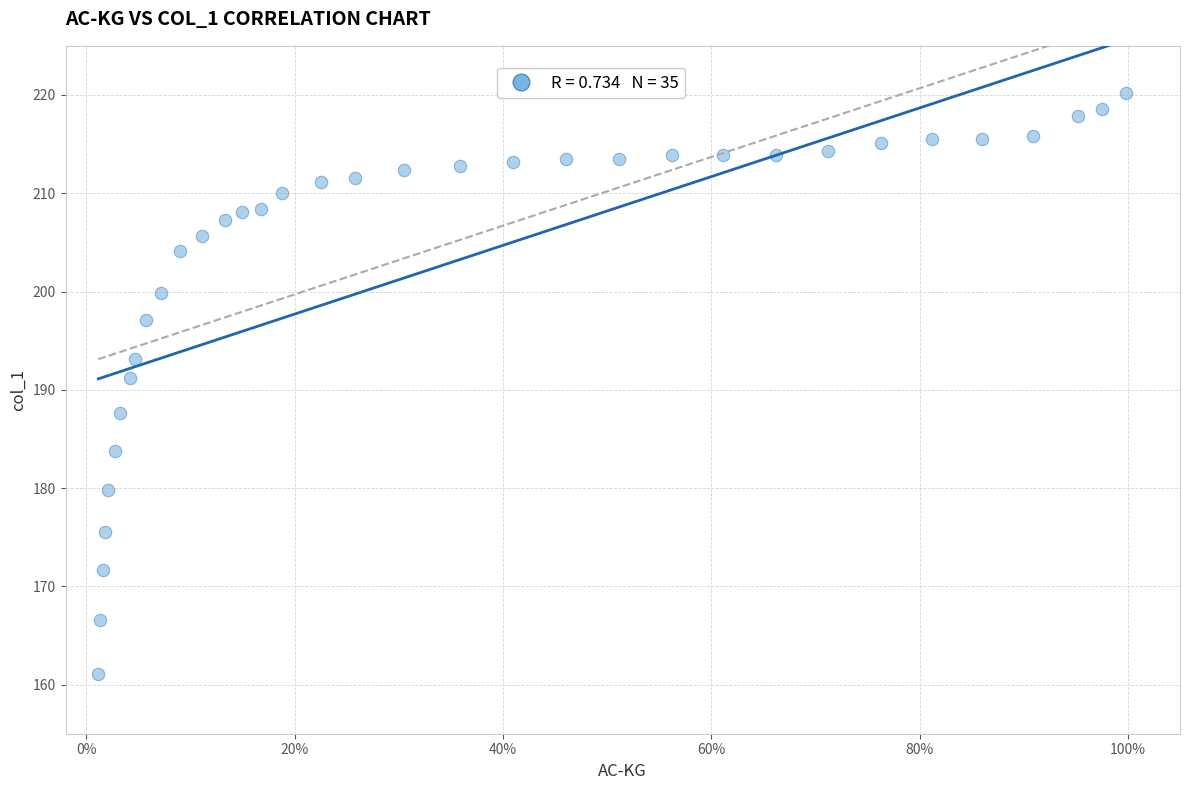

What Y value in the scatter plot is closest to 190?

191.2